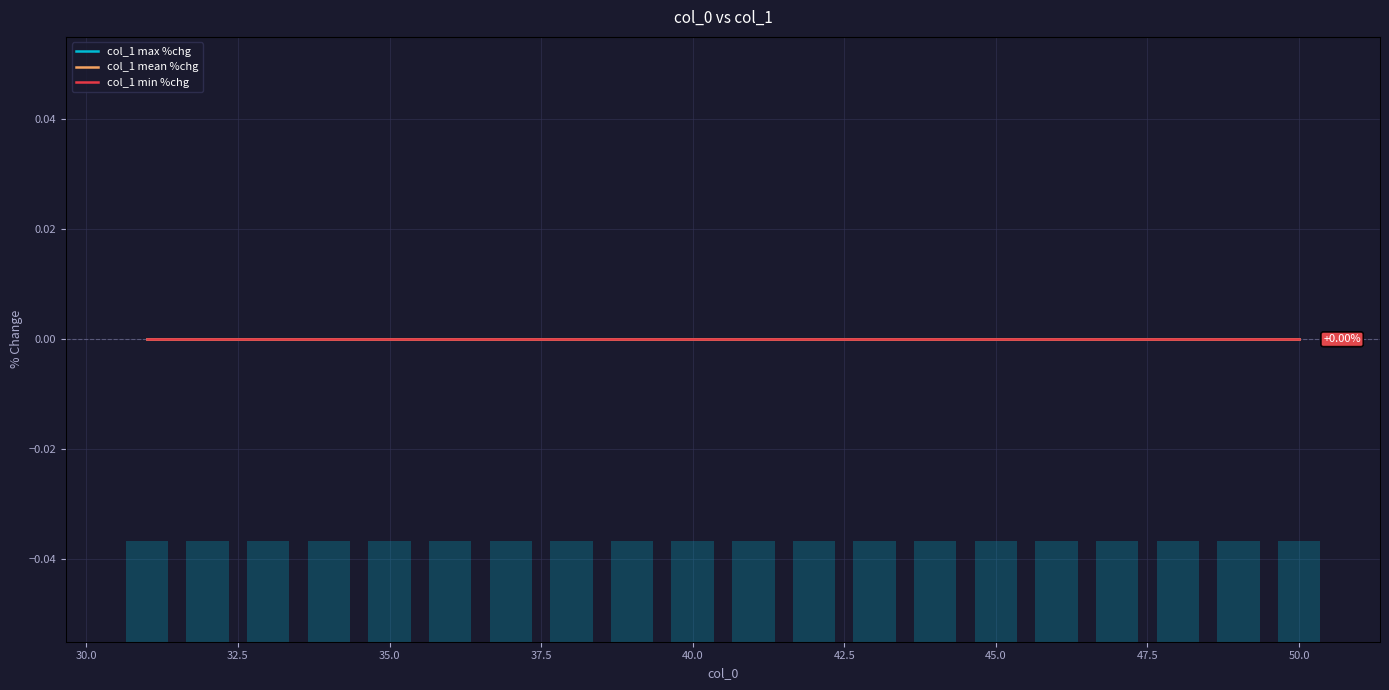

How many distinct data groups are displayed?

4